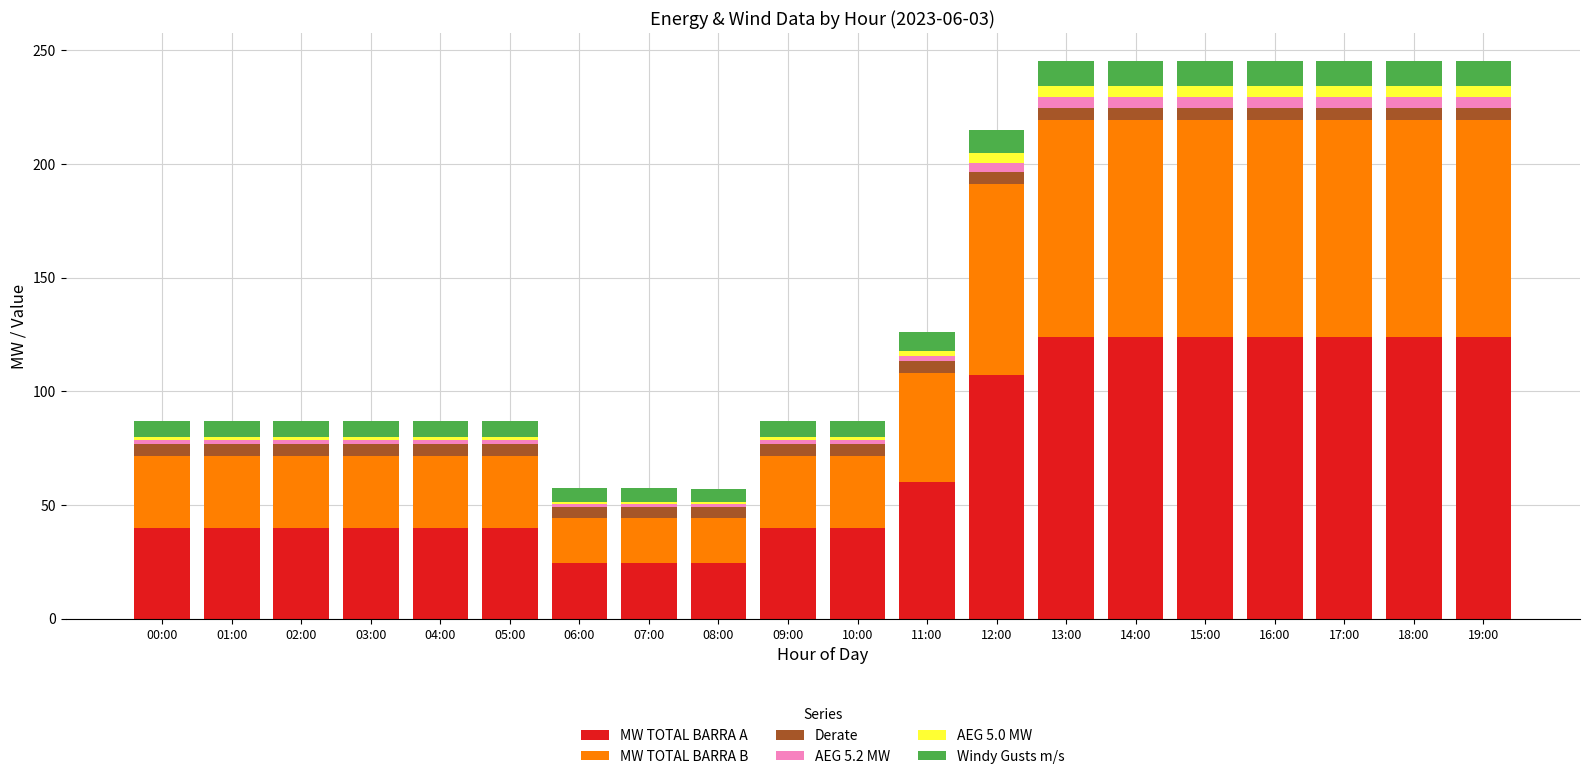

What are all the series names shown in the legend?

MW TOTAL BARRA A, MW TOTAL BARRA B, Derate, AEG 5.2 MW, AEG 5.0 MW, Windy Gusts m/s